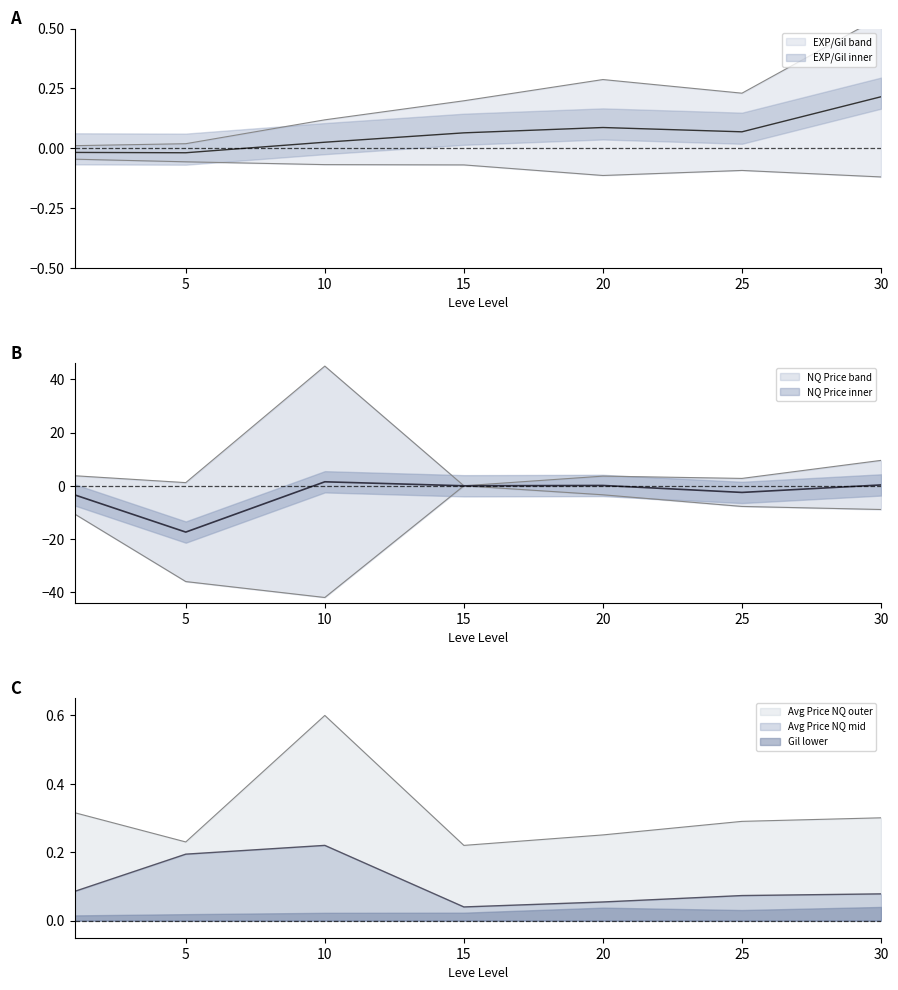

Where is LevePriceNQ nearest to the value 22?

30